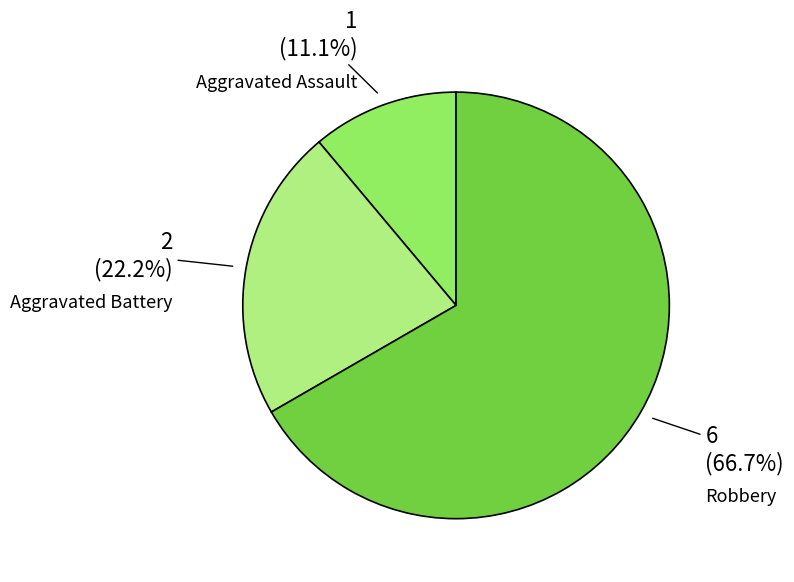

To the nearest percent, what portion does Aggravated Assault represent?

11%